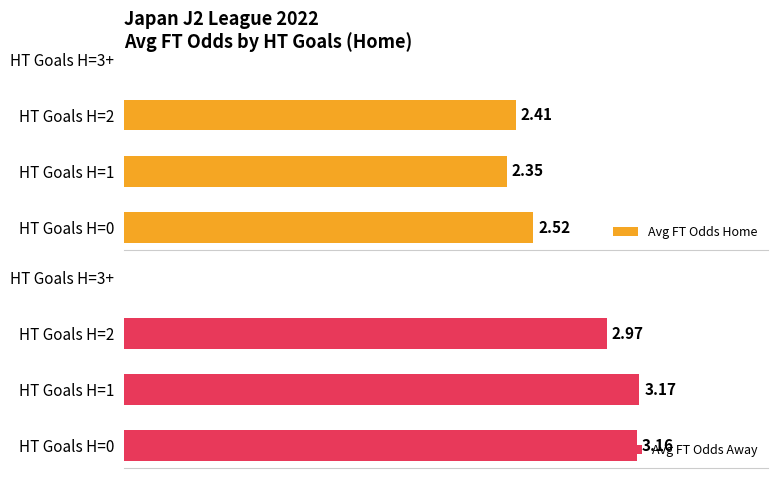

Does the chart contain stacked bars?

No